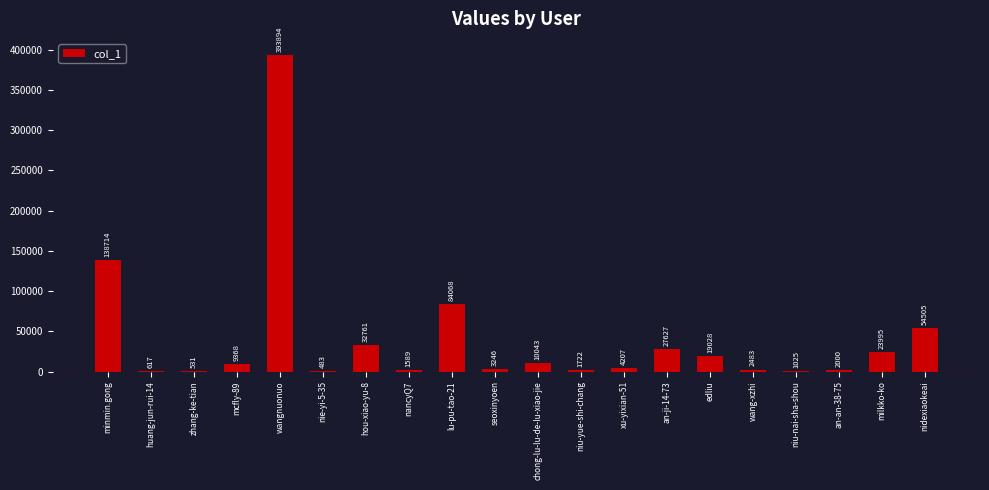

Where is the data nearest to the value 197188?

minmin.gong